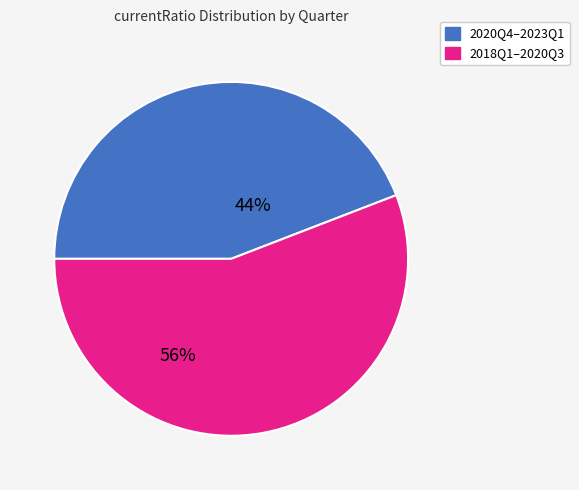

Does any single category account for the majority?

Yes